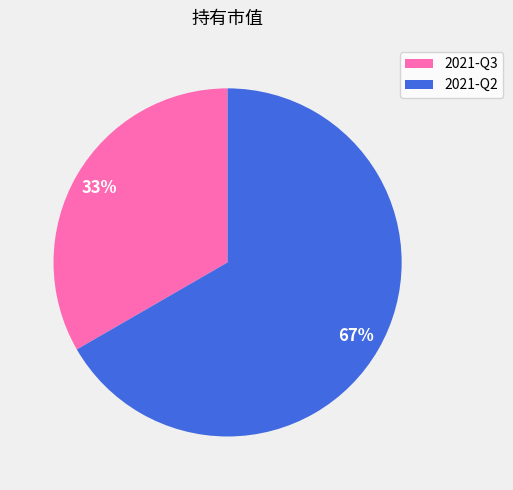

What percentage is the 2021-Q2 slice, to the nearest percent?

67%